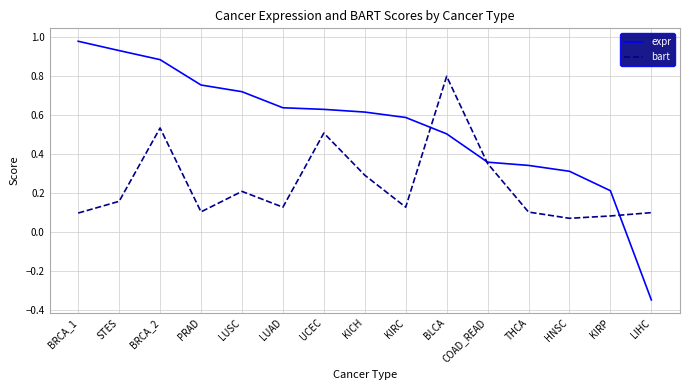

Which series has the widest spread of values?

expr